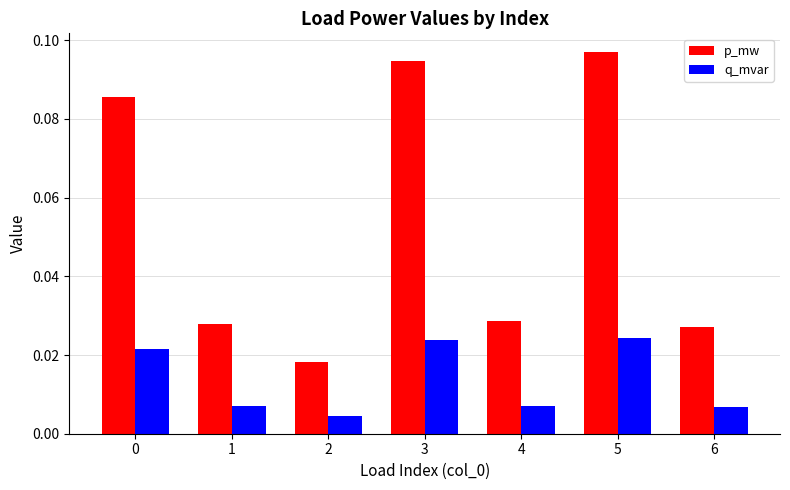

Rank the series by their maximum value, from lowest to highest.

q_mvar, p_mw